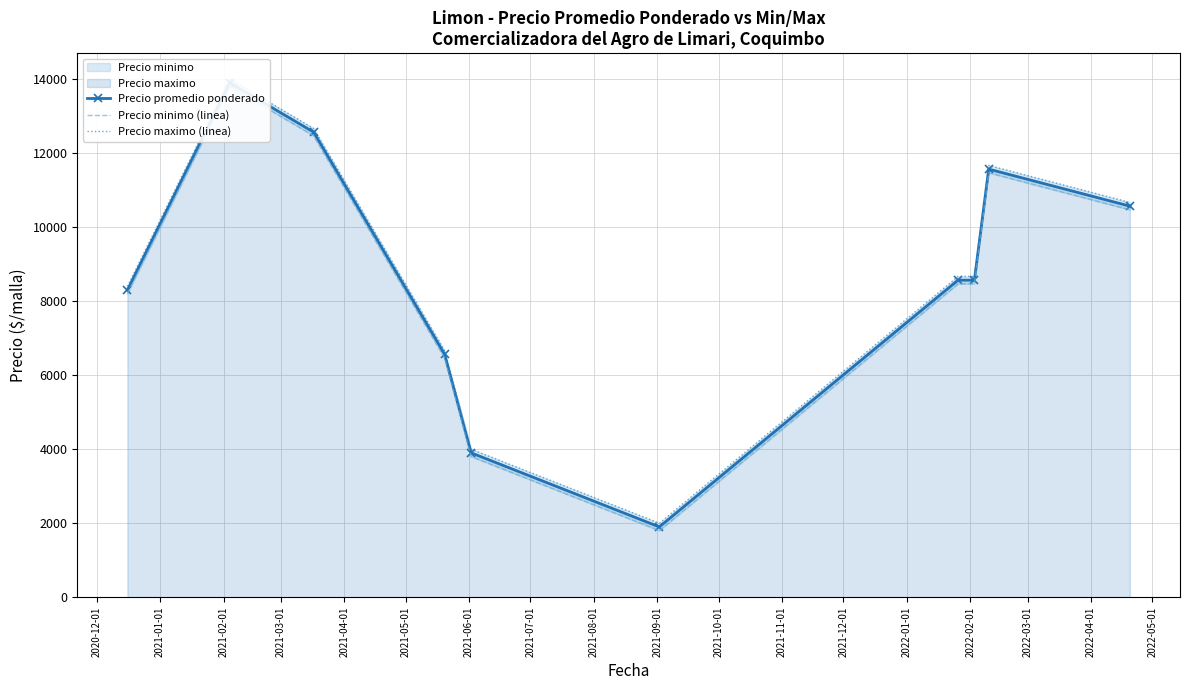

True or false: Precio maximo (linea) and Precio promedio ponderado intersect in this chart.

False